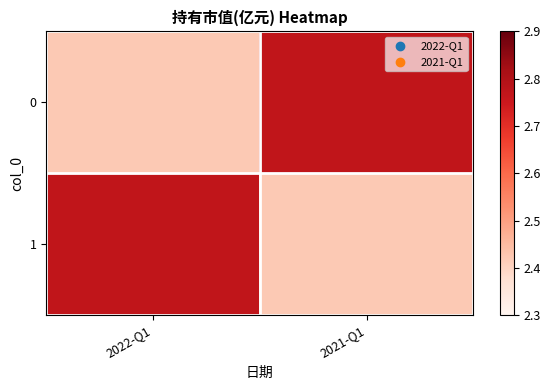

Reading left to right, transcribe all the data shown in this chart.

0: 2022-Q1=2.4	2021-Q1=2.8
1: 2022-Q1=2.8	2021-Q1=2.4